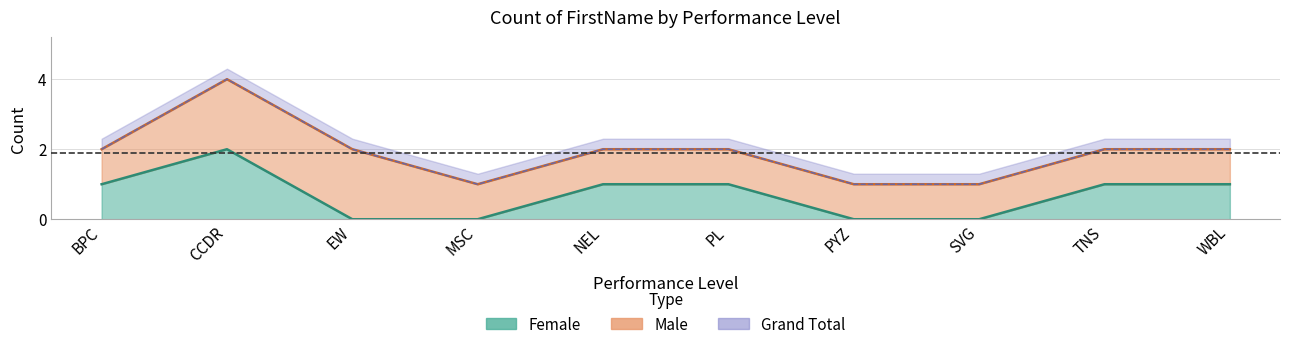

Count the number of values greater than 1.

1